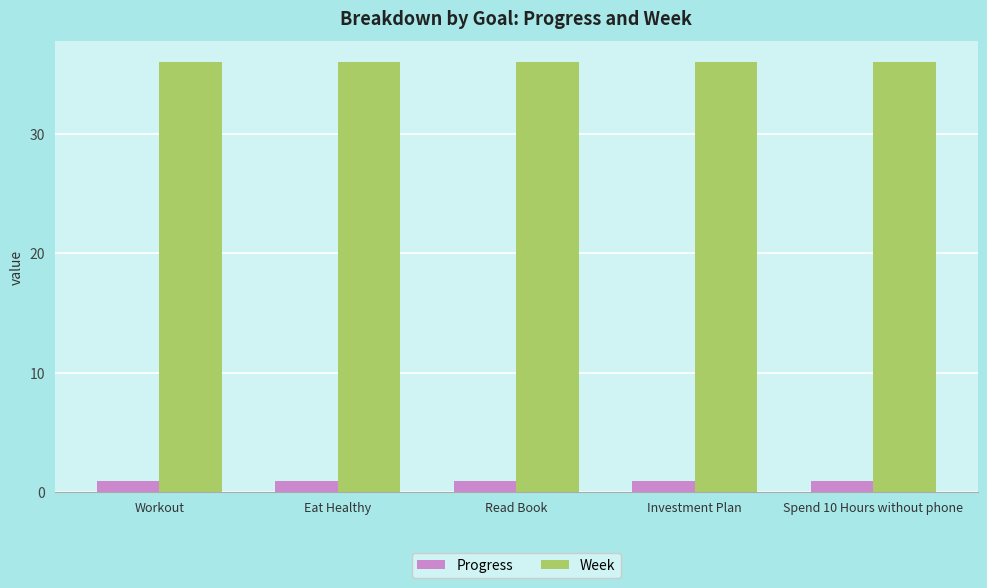

List the series in order of their peak value, lowest first.

Progress, Week